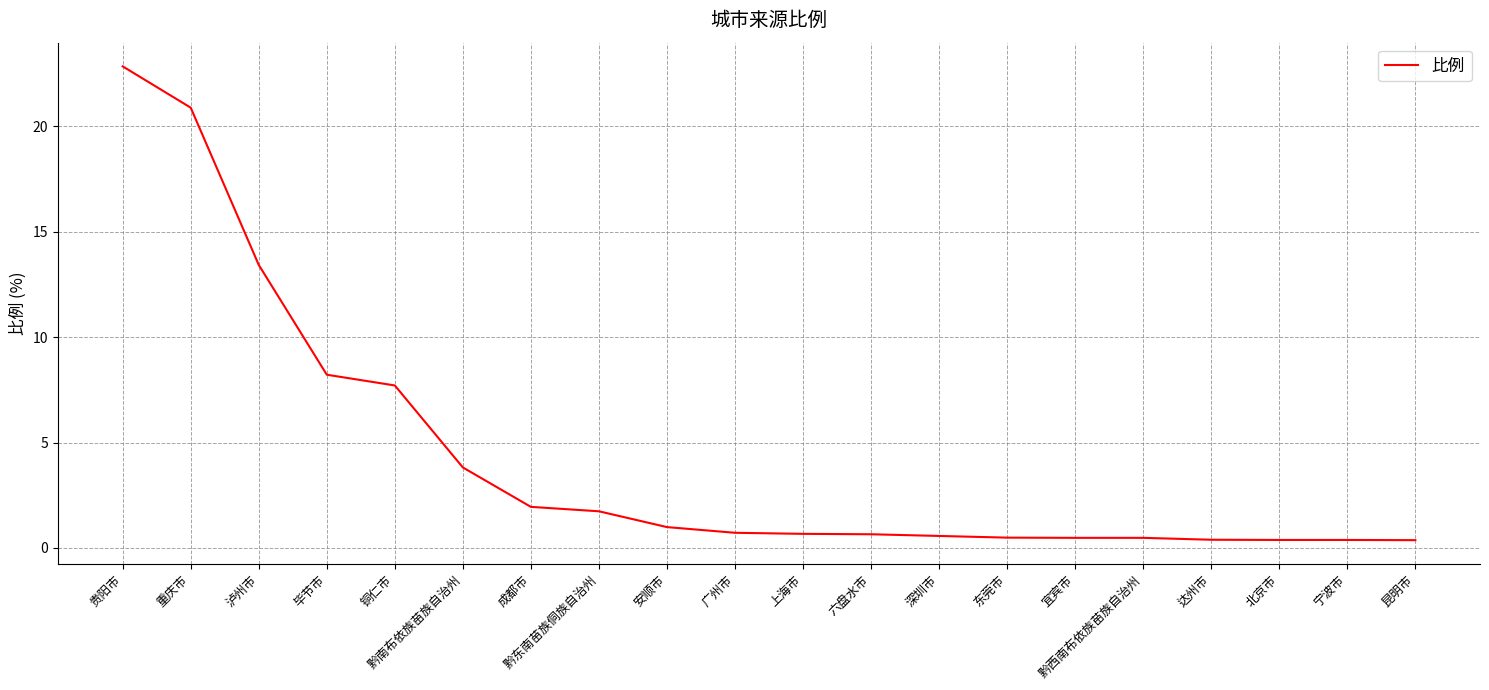

Approximately how many times larger is the value at 贵阳市 compared to 成都市?

11.7